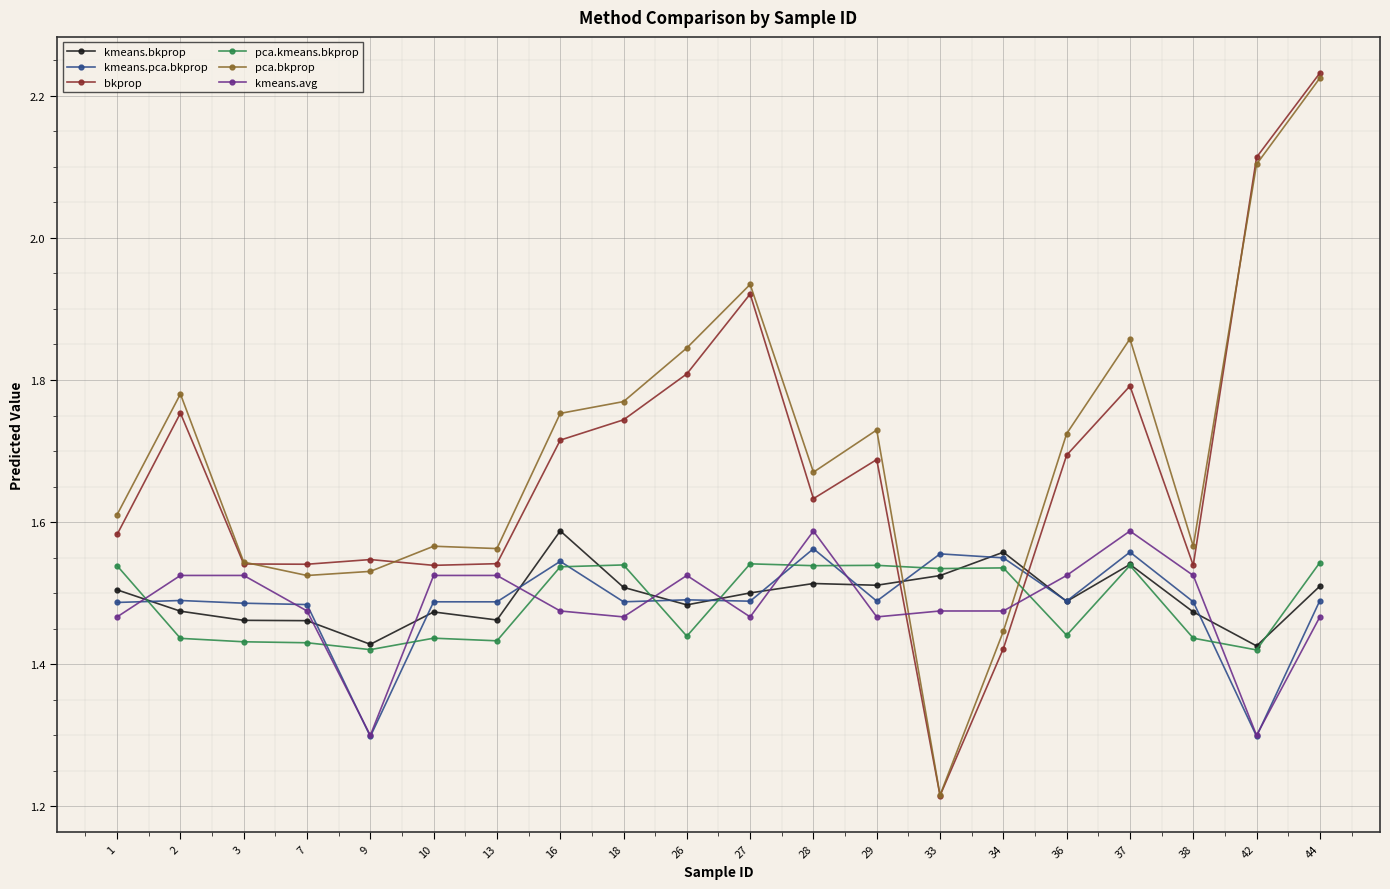

Between 28 and 44, which series saw the biggest shift?

bkprop